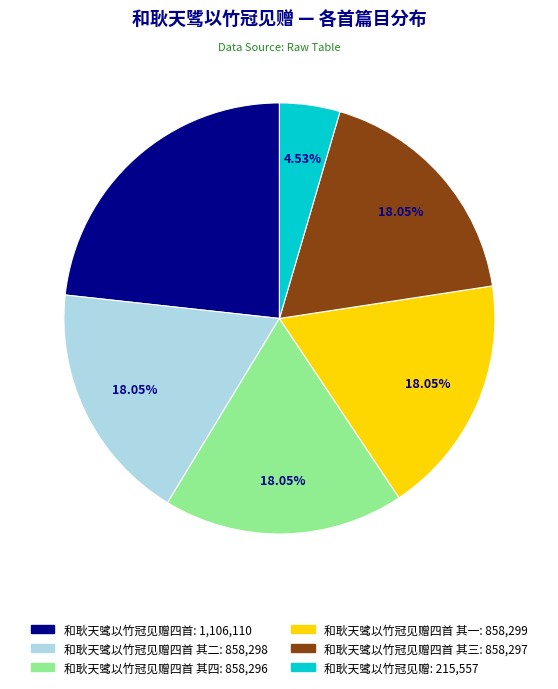

Count the number of slices in the pie.

6